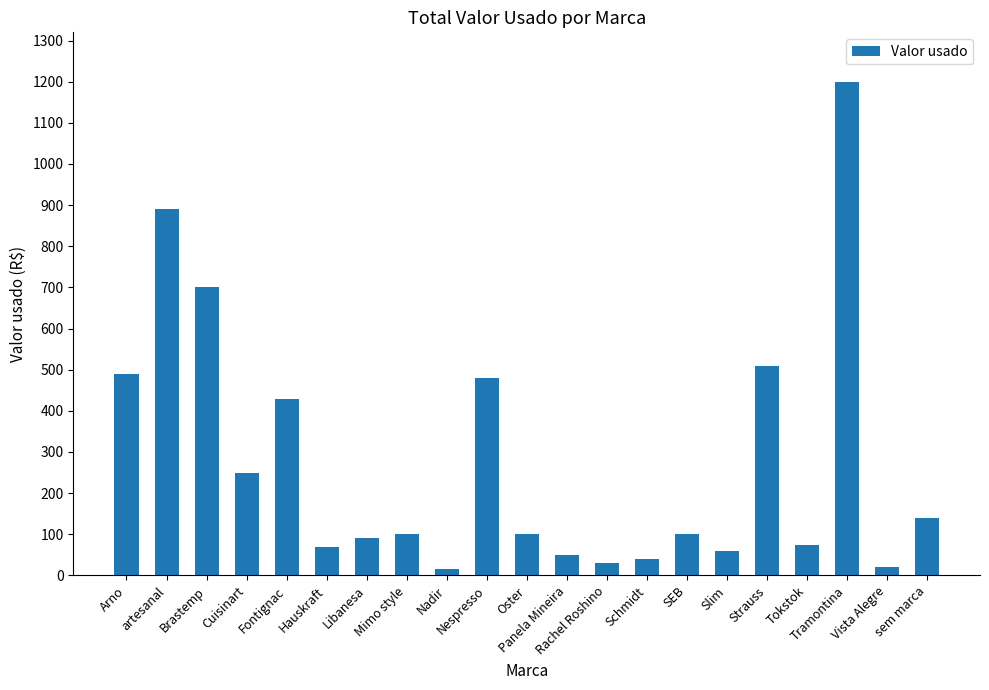

Which label corresponds to the largest value in the chart?

Tramontina